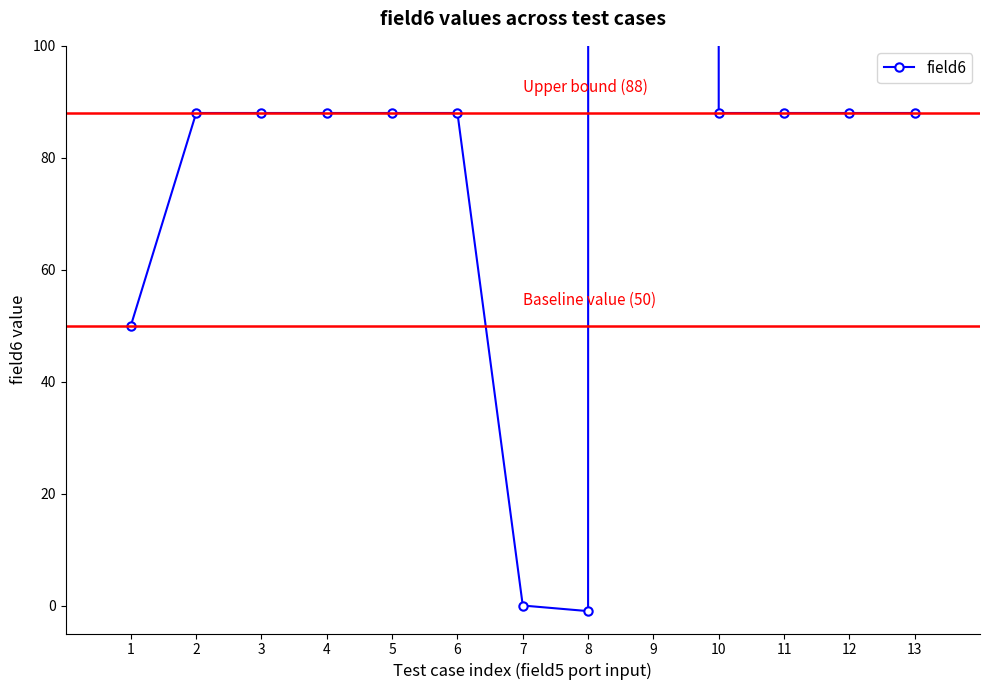

Which category has the lowest value across all series?

8